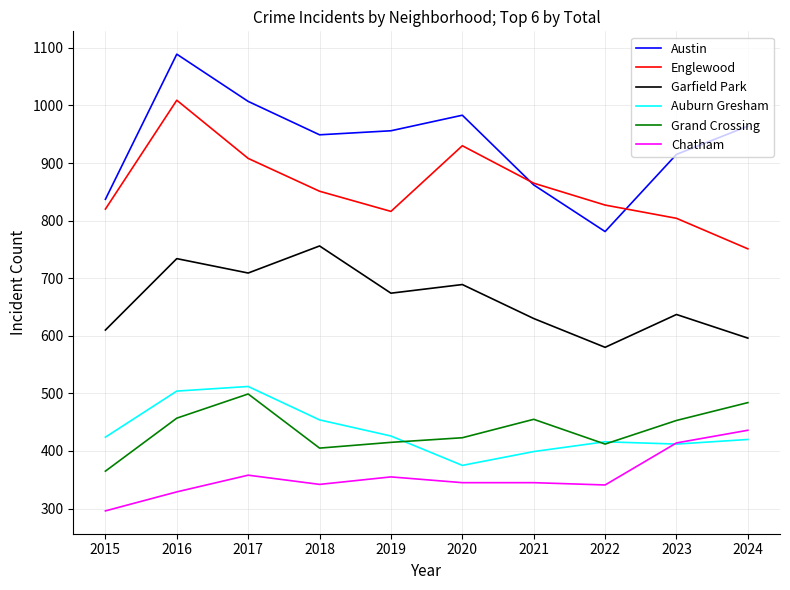

Which series has the widest spread of values?

Austin